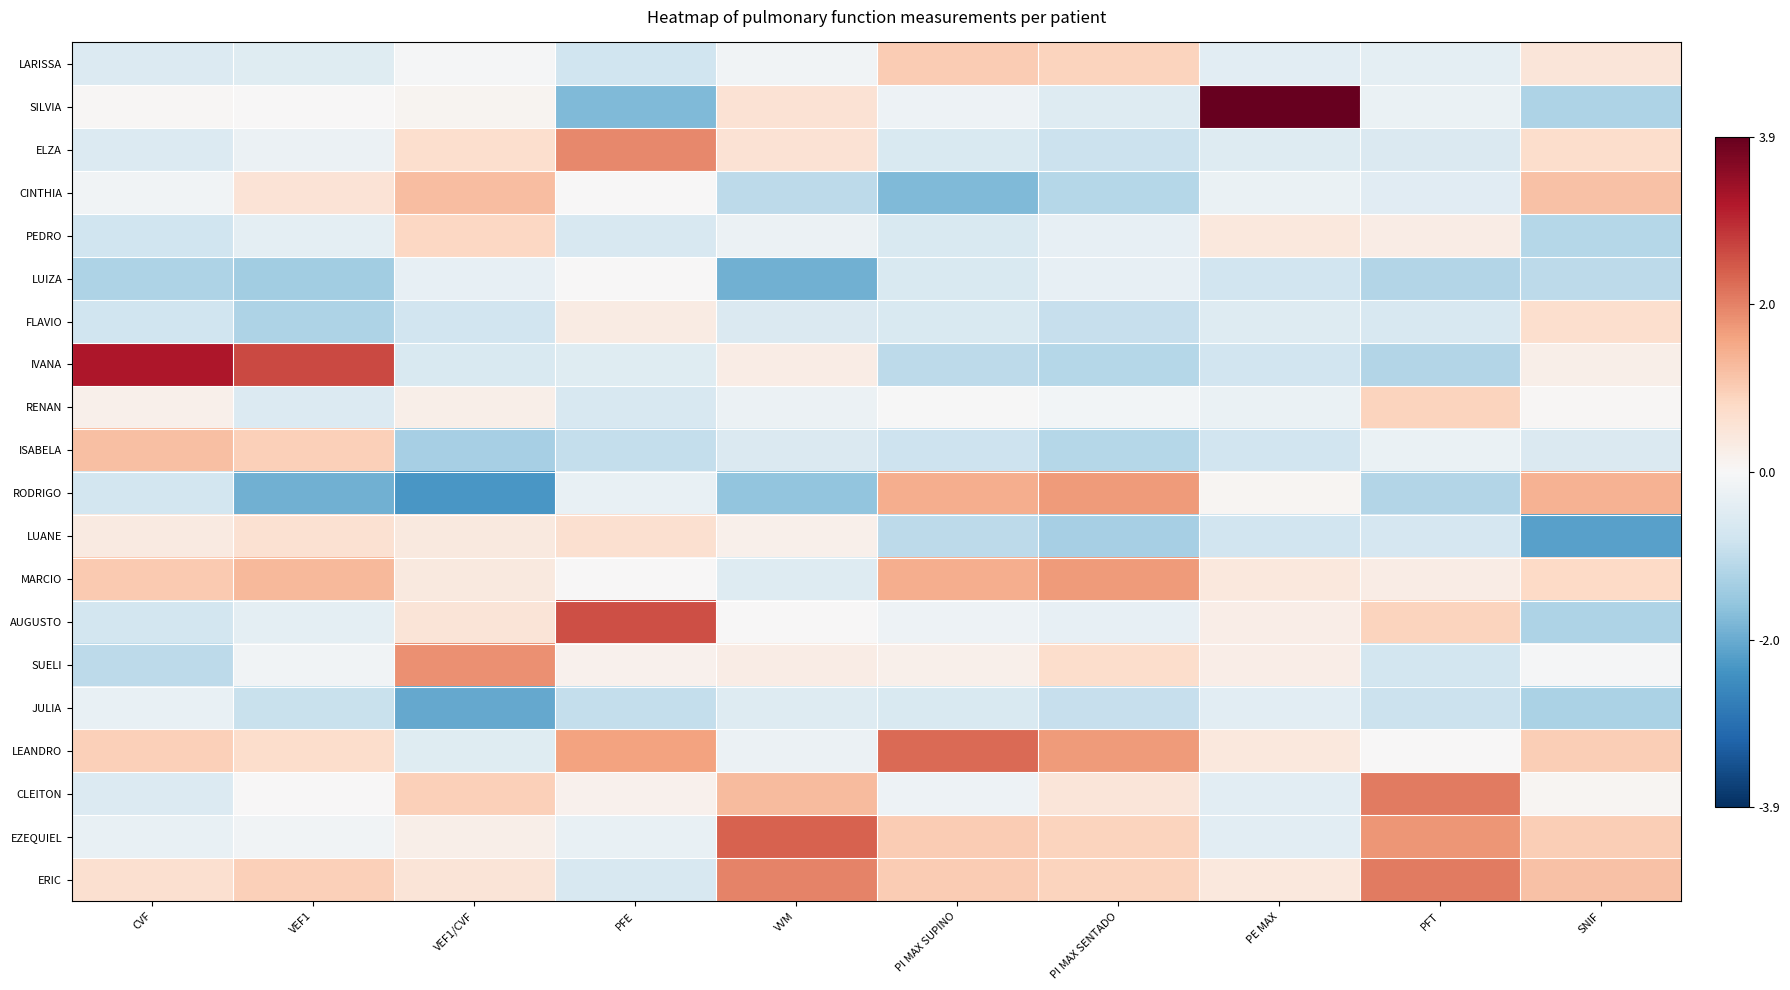

What is the greatest value displayed?

3.9